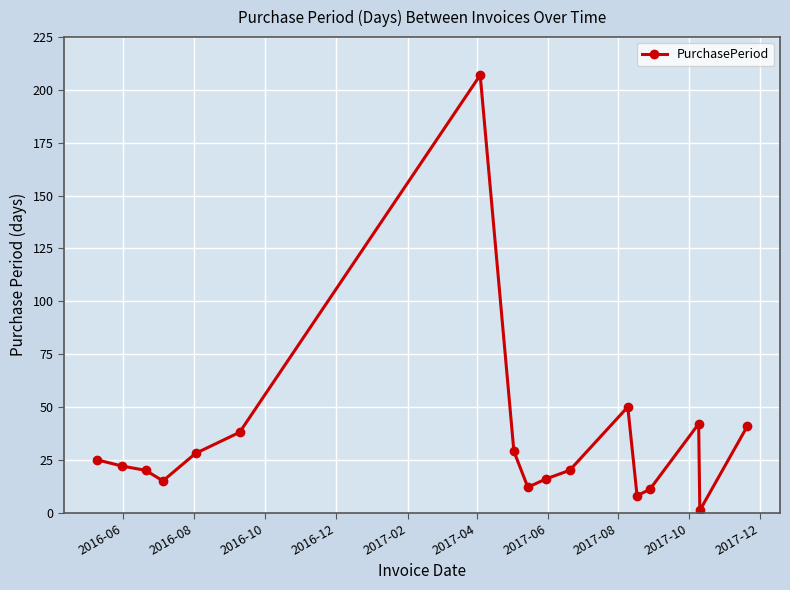

What is the difference between the second highest and second lowest values?

42